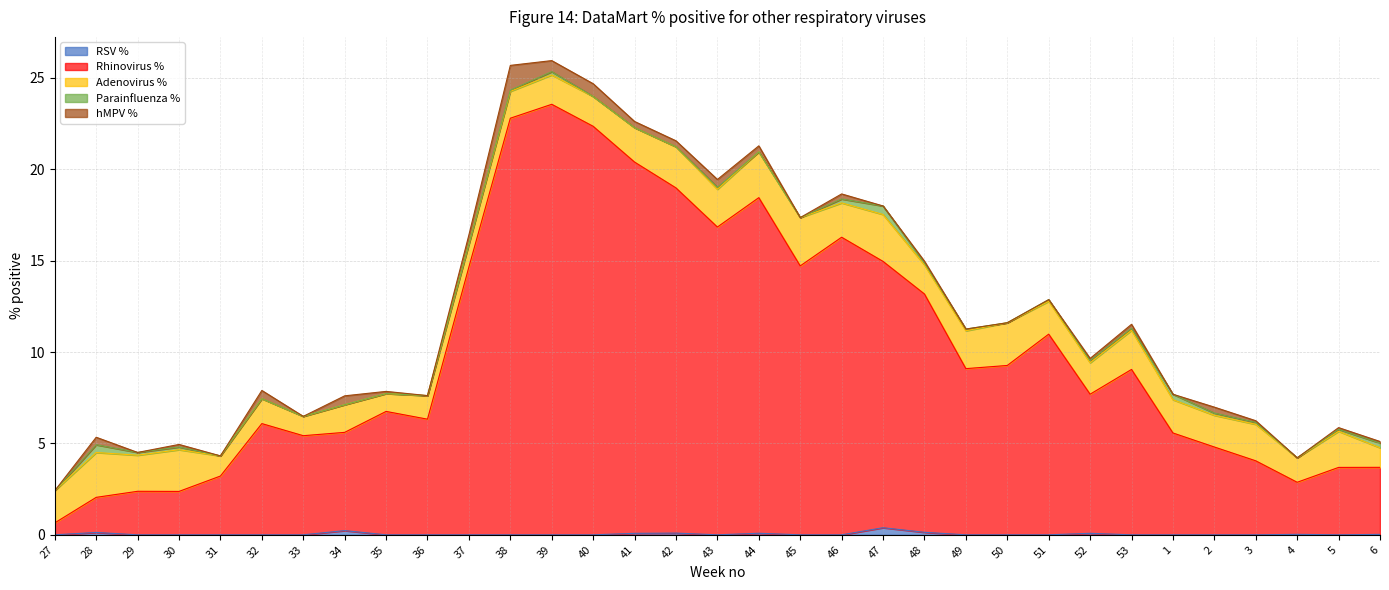

What is the average value of the Adenovirus % series?

1.8